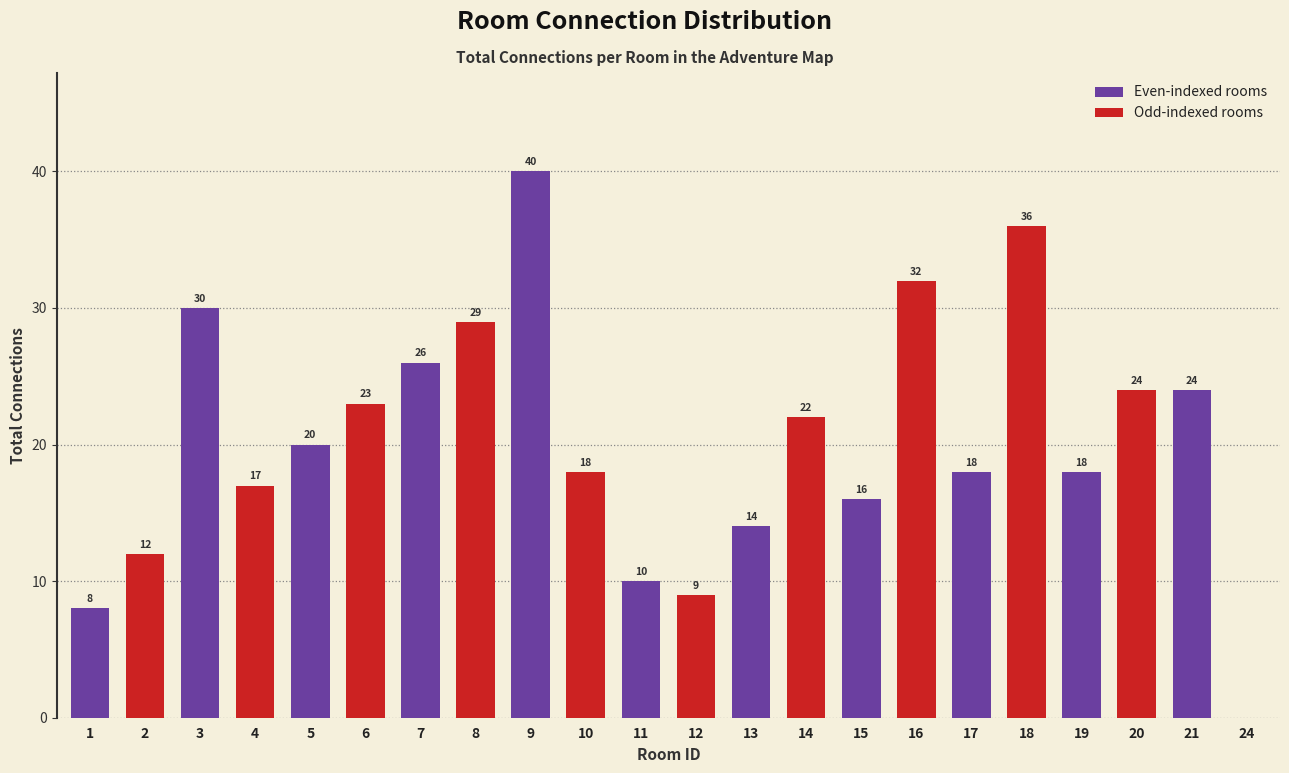

Reading left to right, what are all the values shown in this chart?

1=8	2=12	3=30	4=17	5=20	6=23	7=26	8=29	9=40	10=18	11=10	12=9	13=14	14=22	15=16	16=32	17=18	18=36	19=18	20=24	21=24	24=0